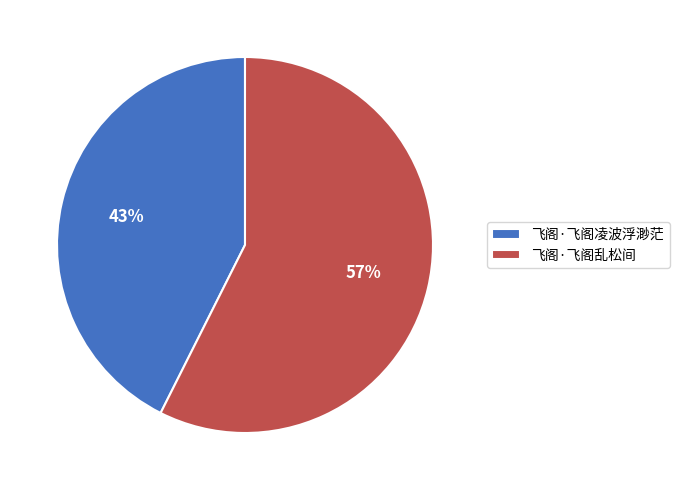

How many slices are in this pie chart?

2